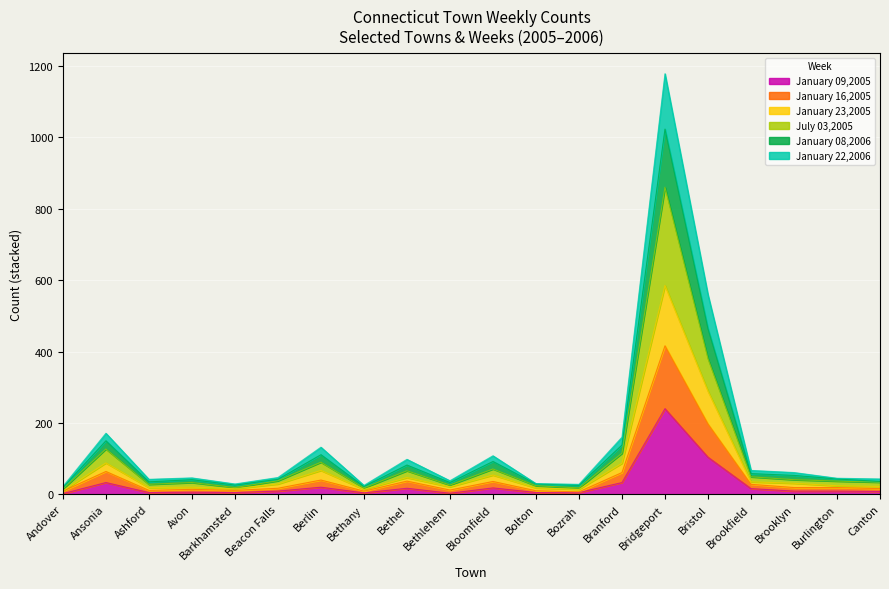

Is it true that January 09,2005 equals 240 at Bridgeport?

True